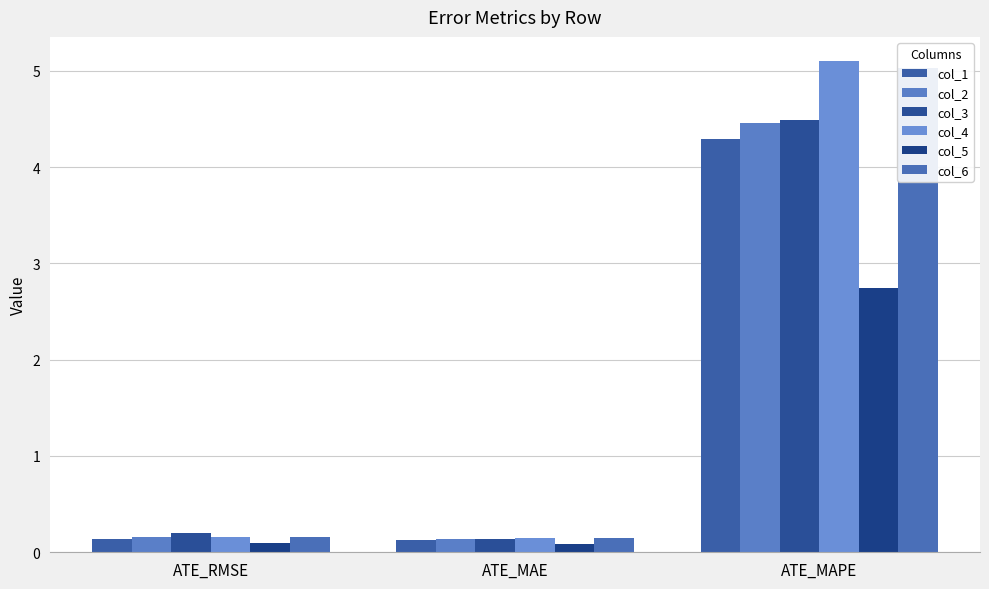

At which label does col_4 reach its peak?

ATE_MAPE